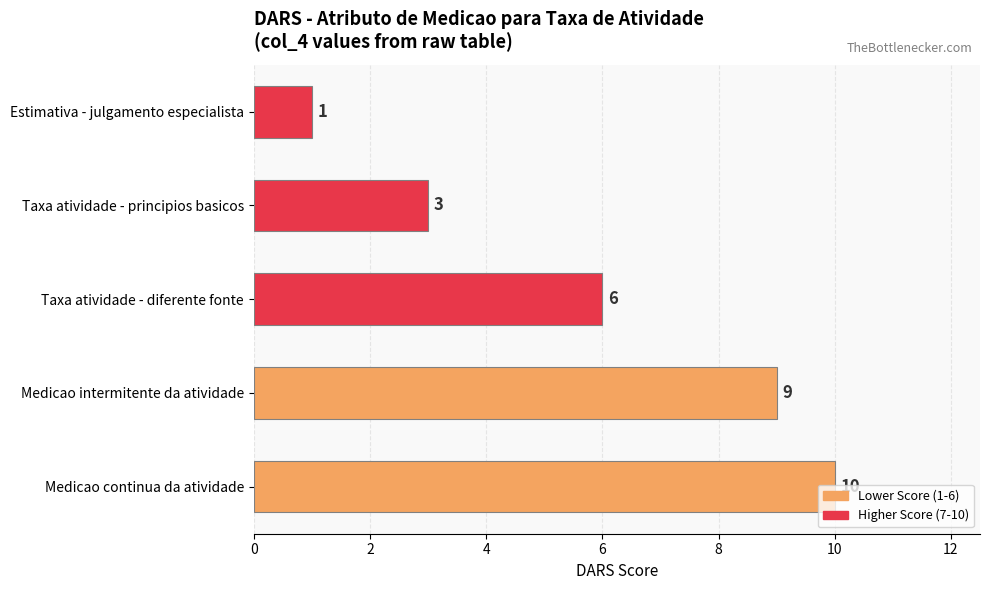

True or false: the data shows 3 at Taxa atividade - principios basicos.

True